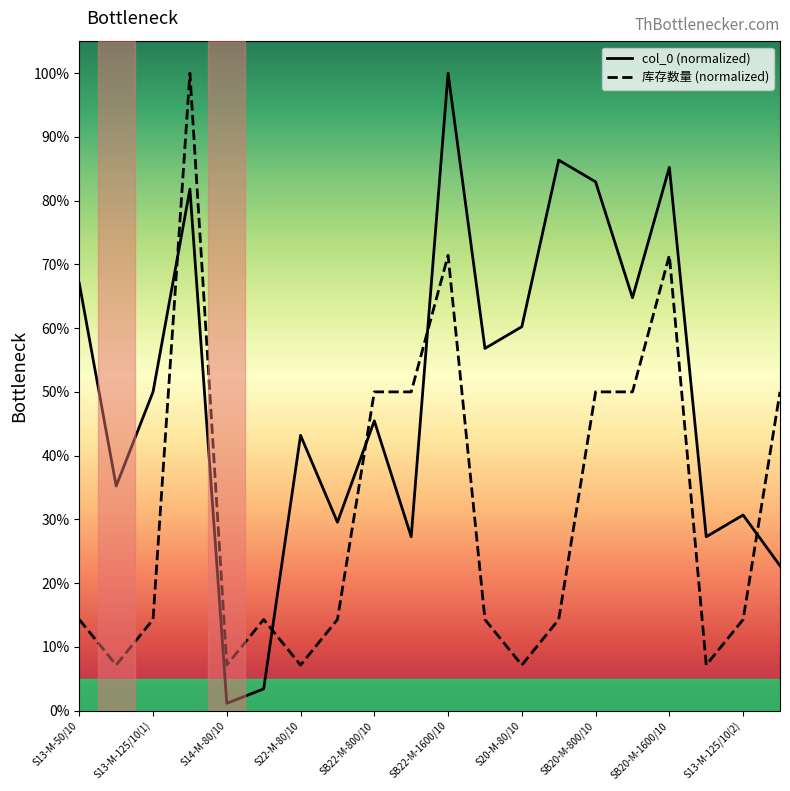

Rank the series by their maximum value, from highest to lowest.

col_0, 库存数量